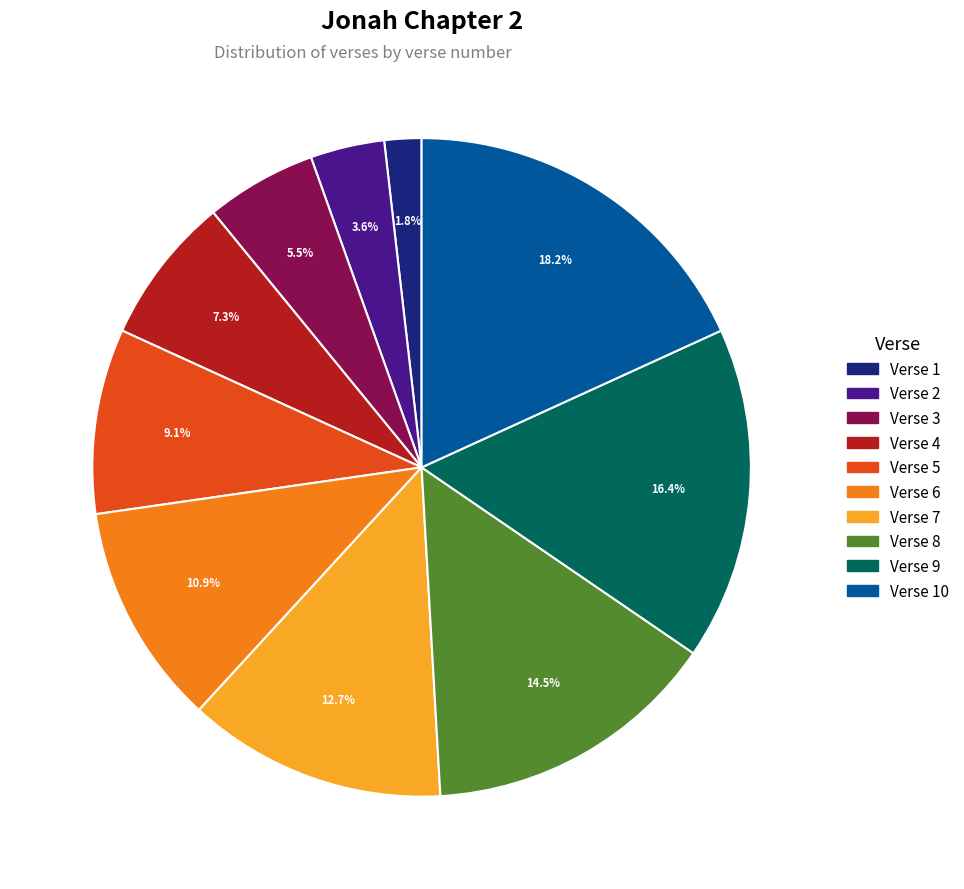

How much of the chart is everything except Verse 6?

89.1%